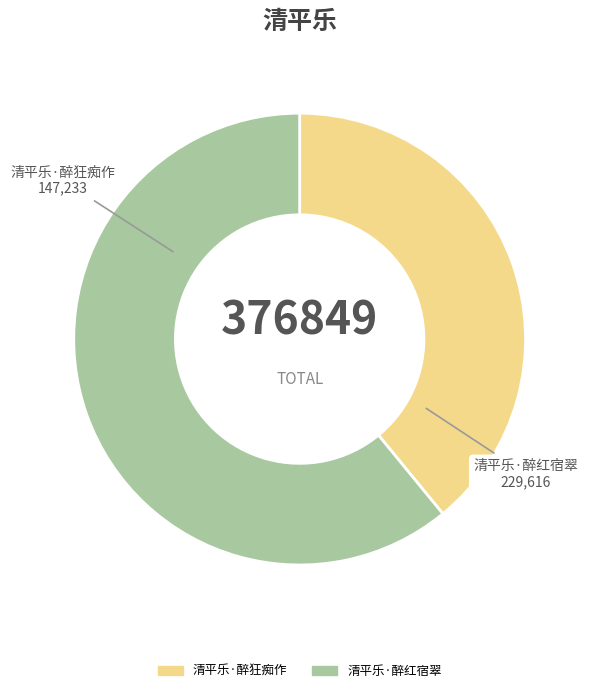

Which slice is the smallest?

清平乐·醉狂痴作